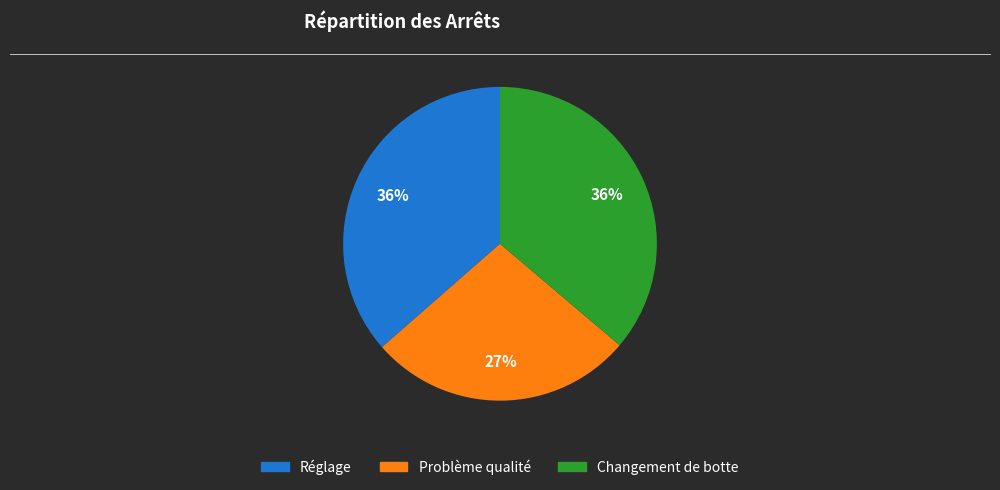

Between Changement de botte and Problème qualité, which is larger?

Changement de botte